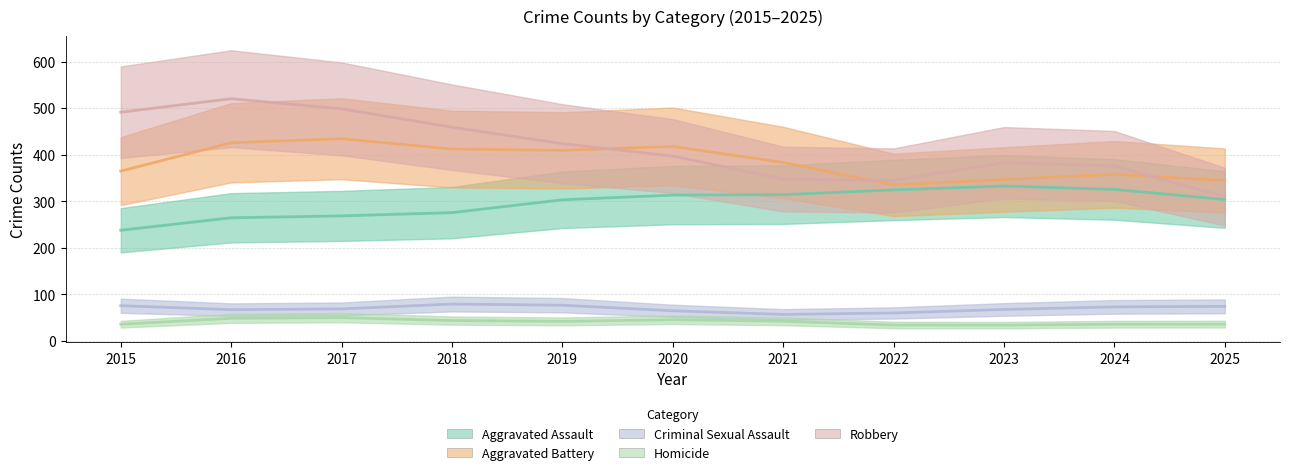

Between 2016 and 2023, which series saw the biggest shift?

Robbery